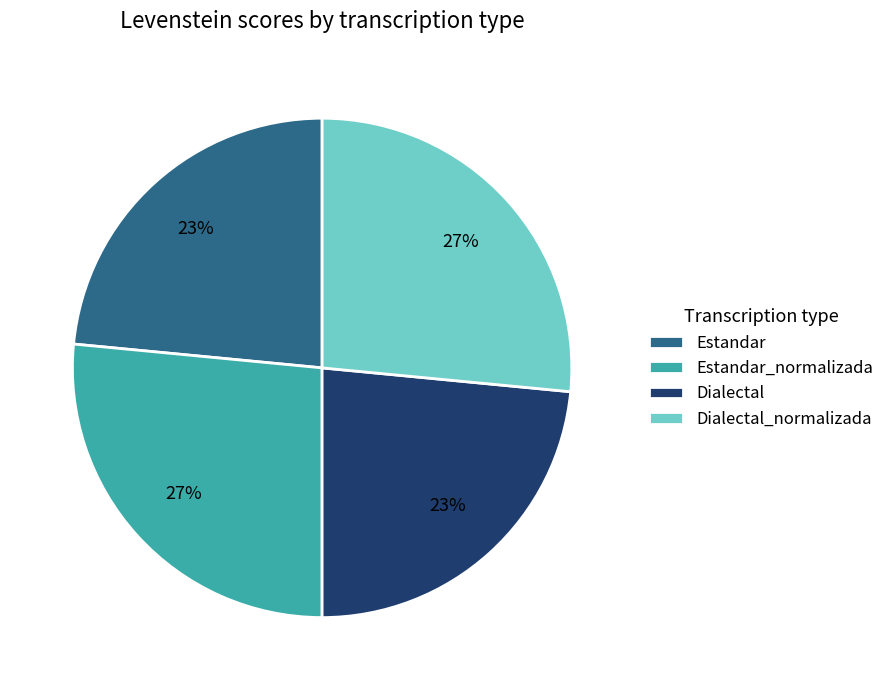

To the nearest percent, what is the average slice percentage?

25%